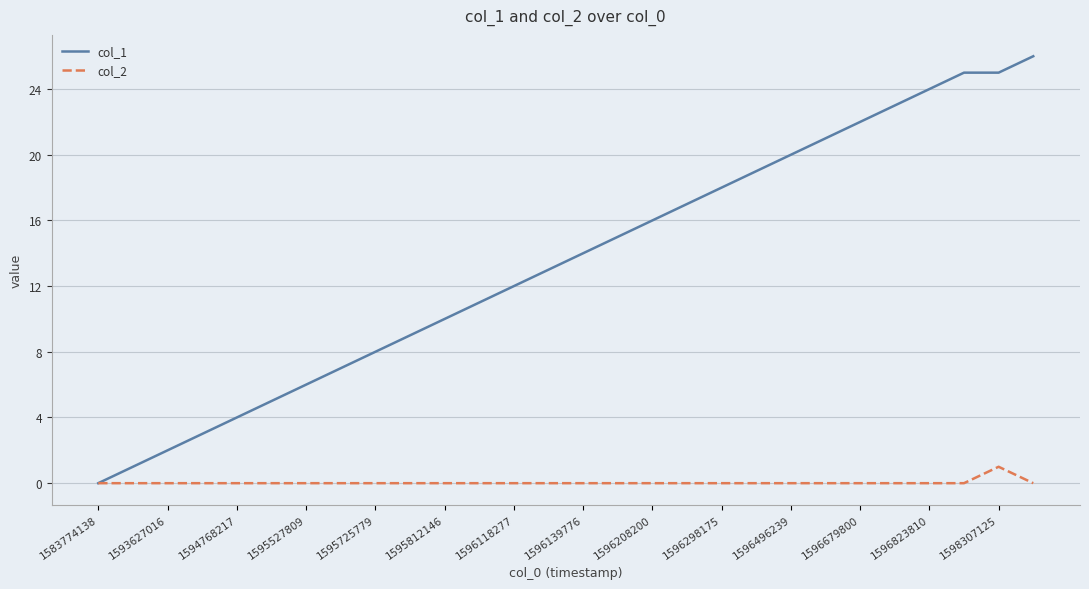

Which series has the largest range (max minus min)?

col_1